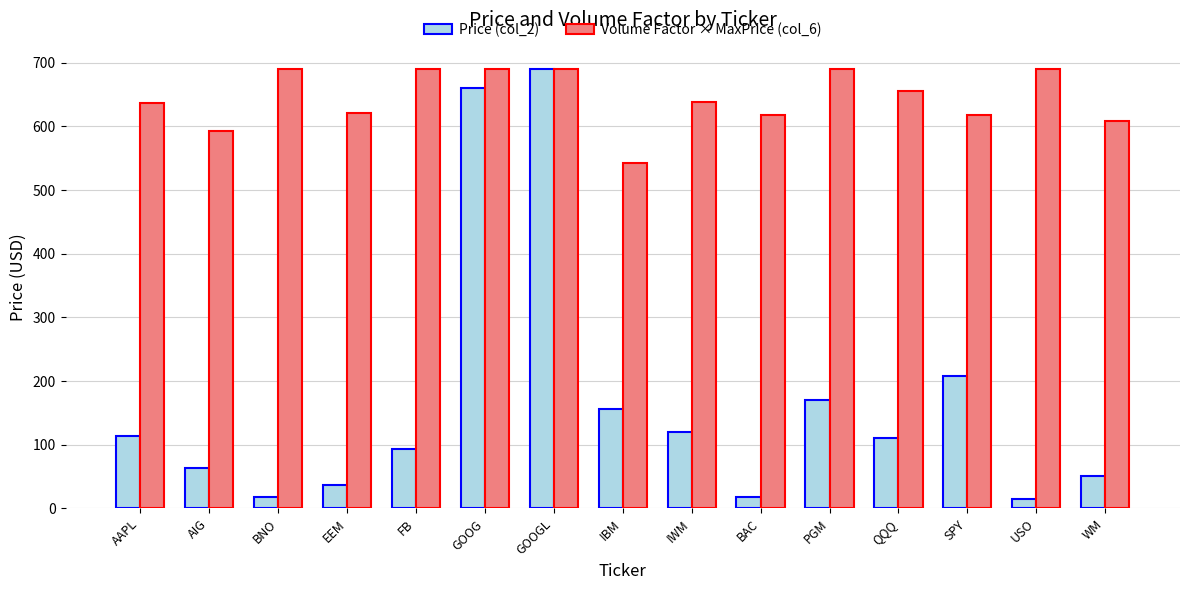

Where is Price (col_2) nearest to the value 352?

SPY